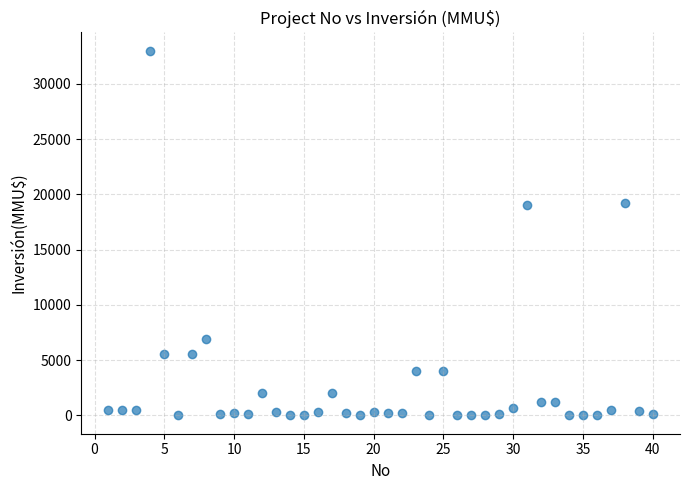

What is the range of Y values (max minus min)?

33000